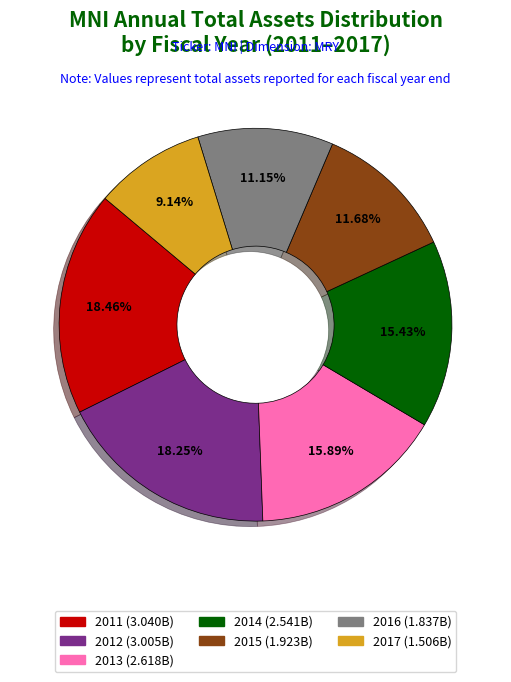

Does 2011 account for over 50% of the chart?

No